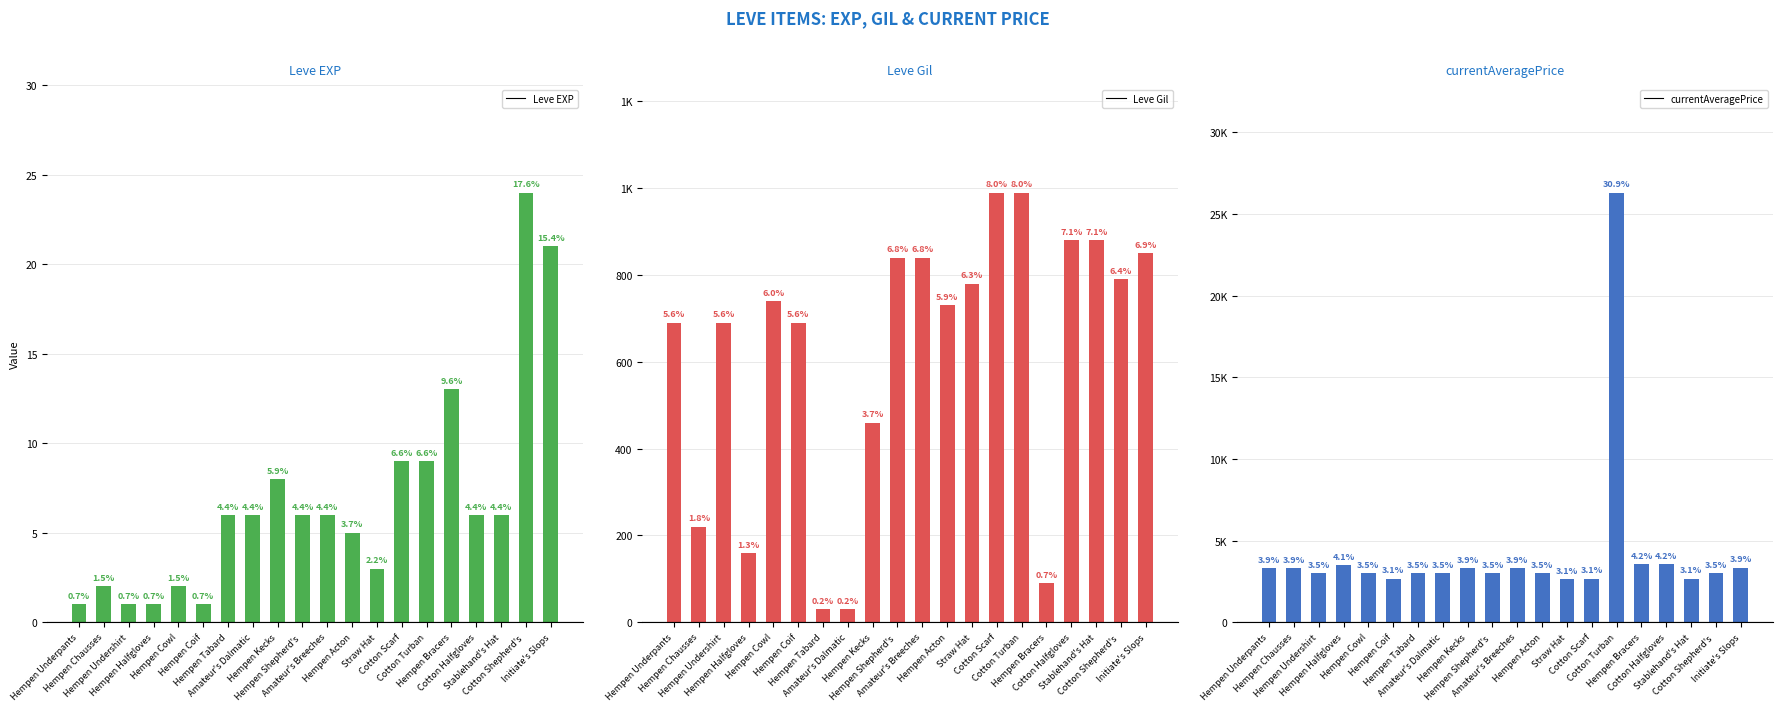

List the series in order of their peak value, highest first.

currentAveragePrice, Leve Gil, Leve EXP